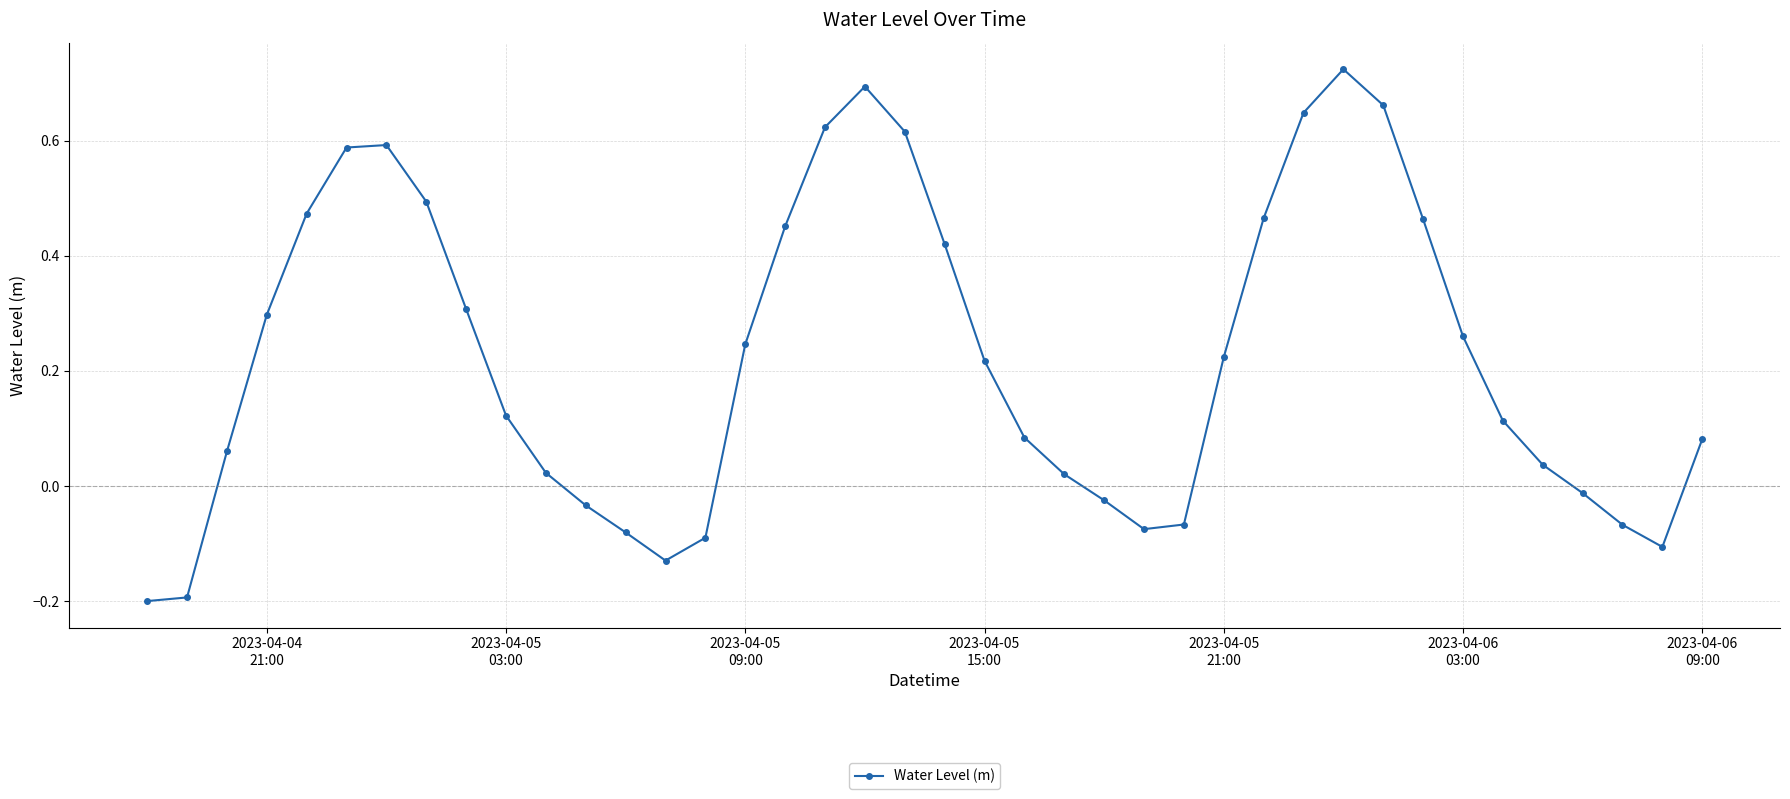

What is the sum of all values?

8.9